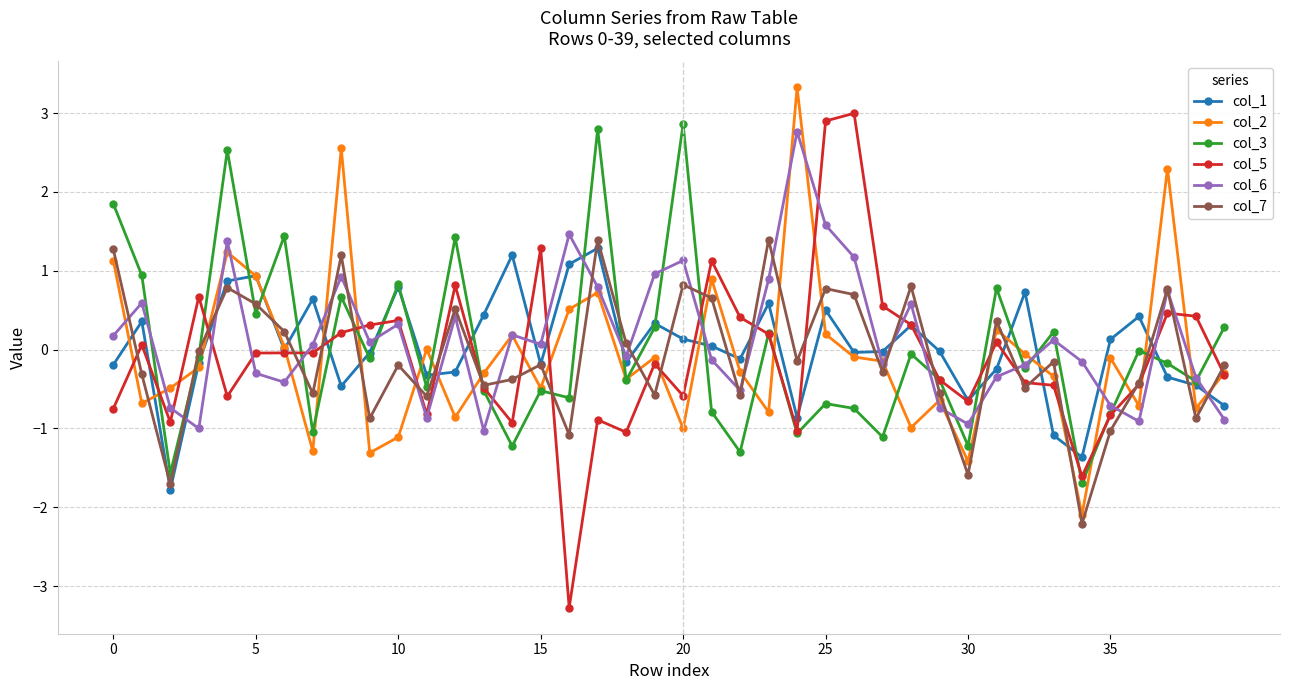

Which series has the largest range (max minus min)?

col_5